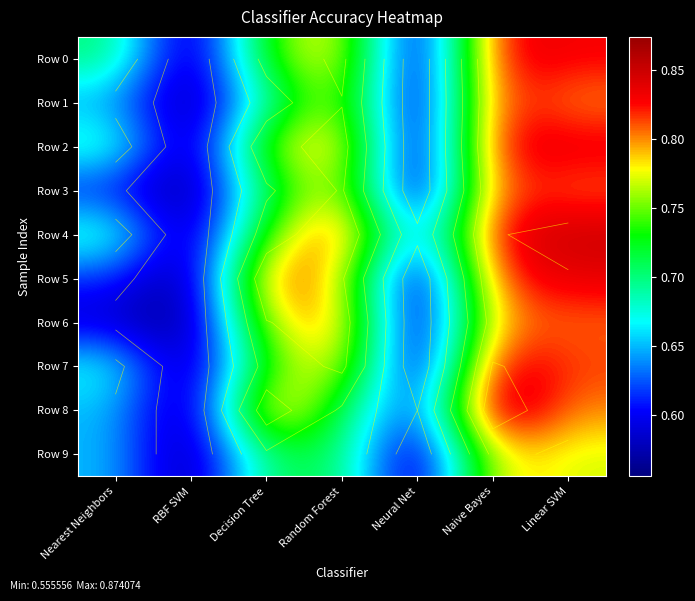

True or false: Row 1 has a value of 0.8 at Naive Bayes.

True